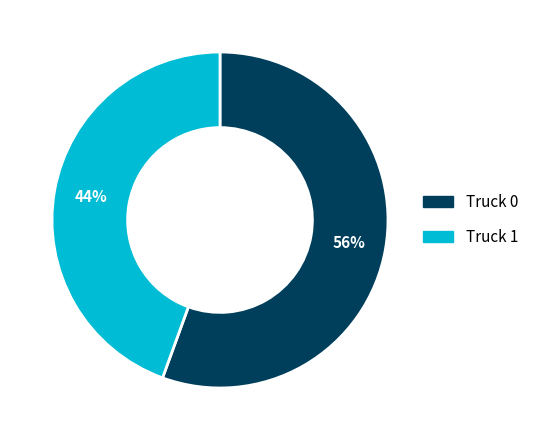

Do Truck 1 and Truck 0 together represent more than half of the pie?

Yes